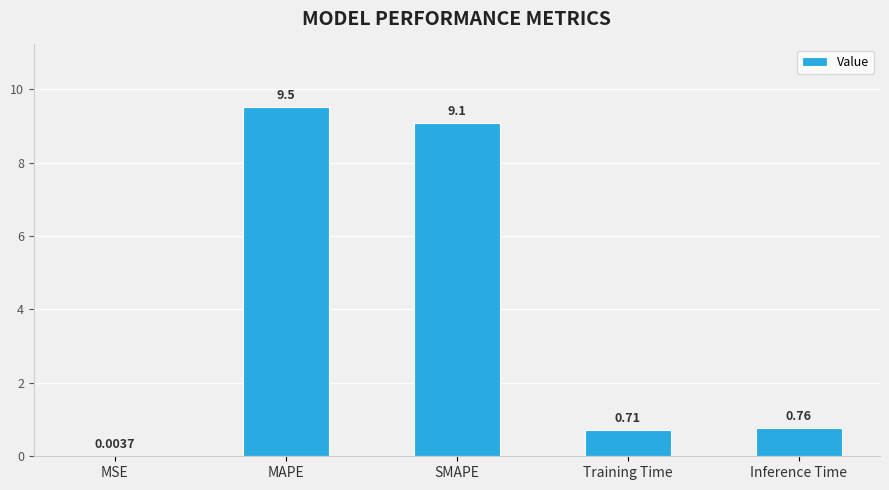

Are the bars horizontal?

No